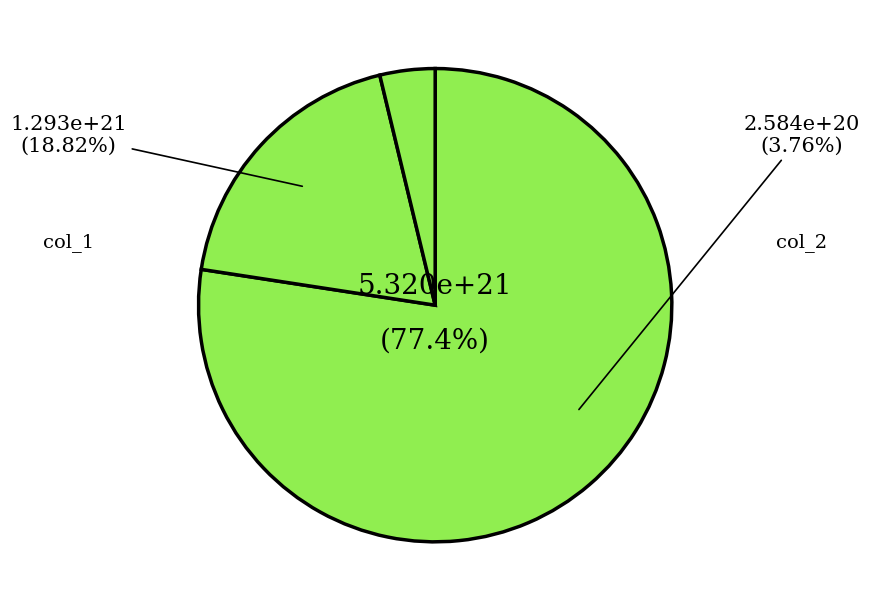

Does any single category account for the majority?

Yes